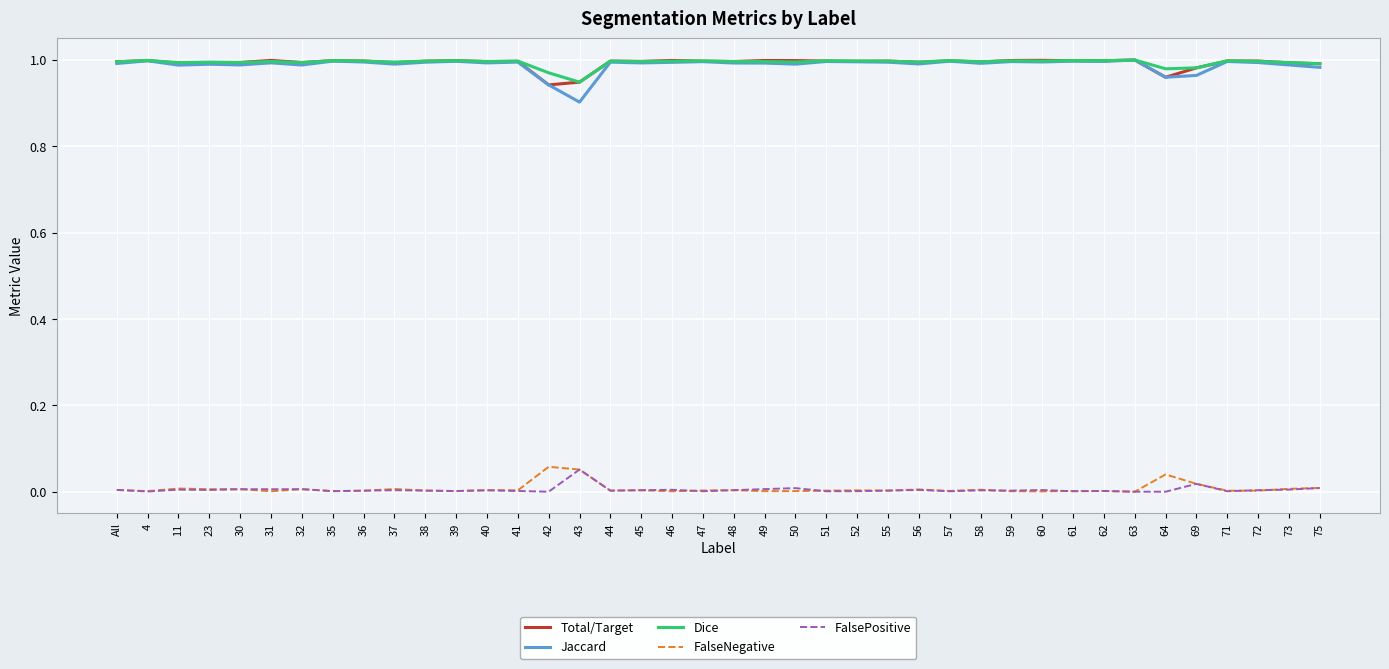

How many series are shown in this chart?

5